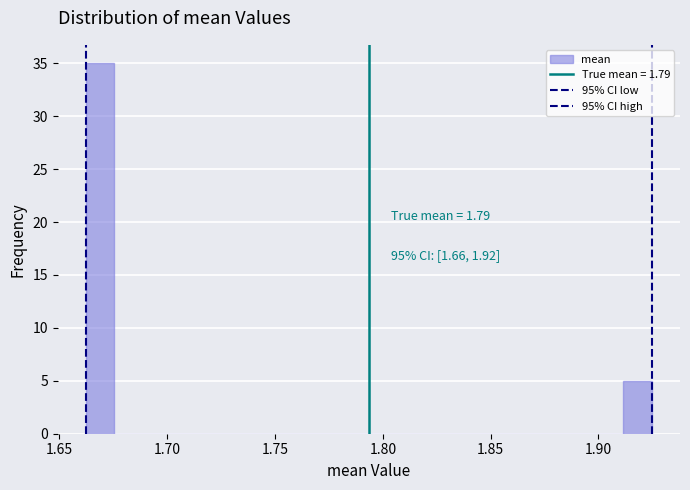

Around what value on the x-axis is the tallest bar? Give the approximate position of its centre, as read against the axis.

1.670